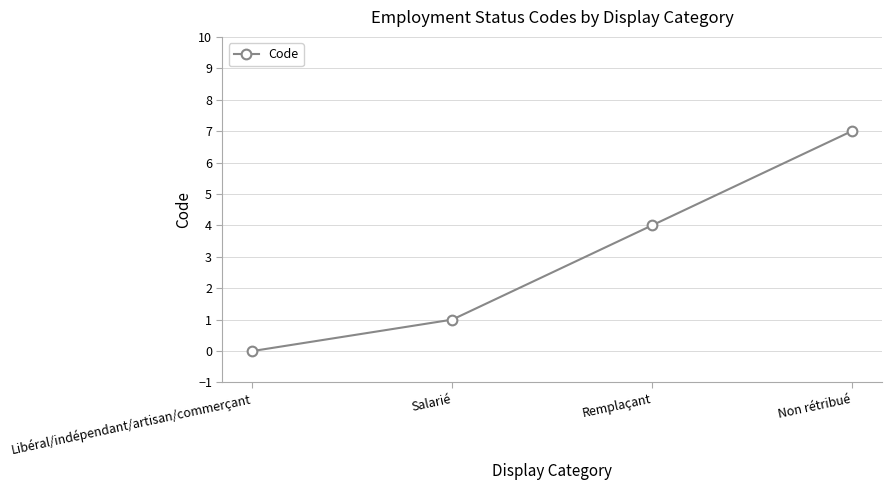

Where is the data nearest to the value 3?

Remplaçant